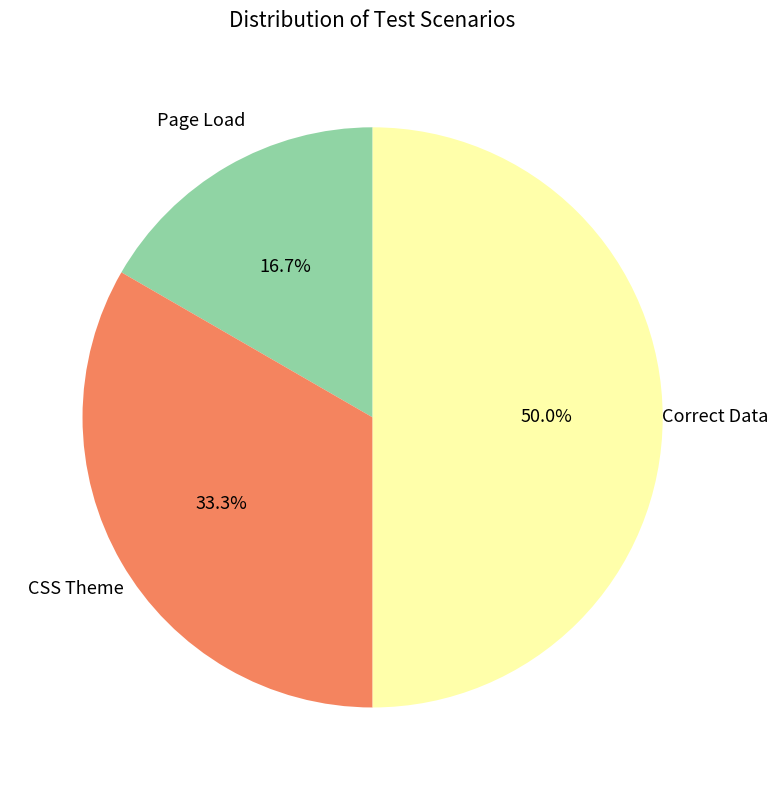

To the nearest percent, what is the average slice percentage?

33%